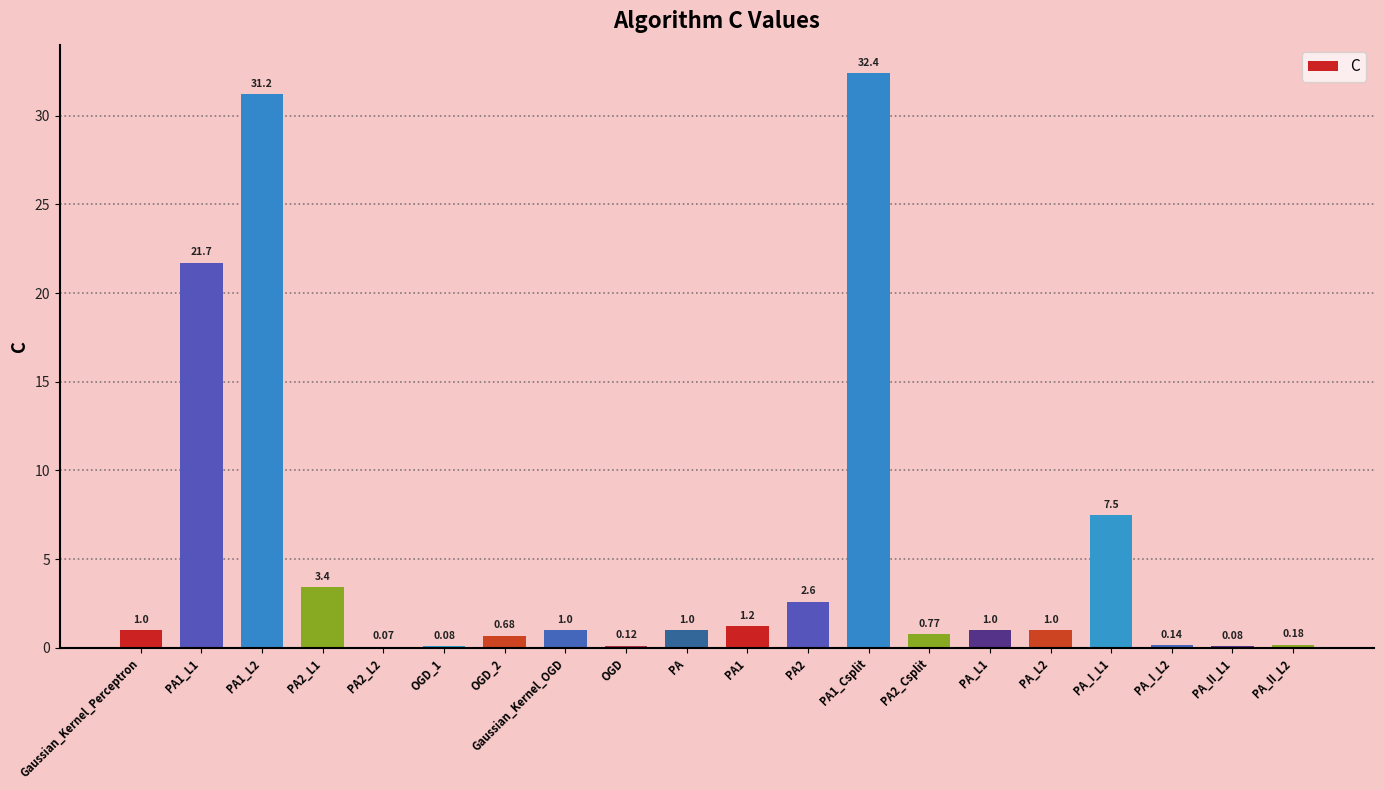

What is the change in value from Gaussian_Kernel_OGD to PA1?

+0.2